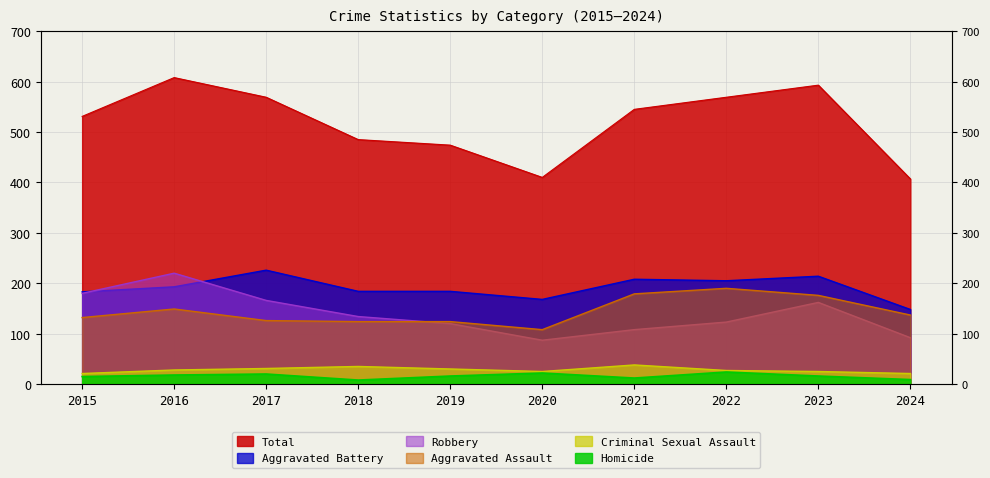

True or false: Total and Robbery cross at least once.

False